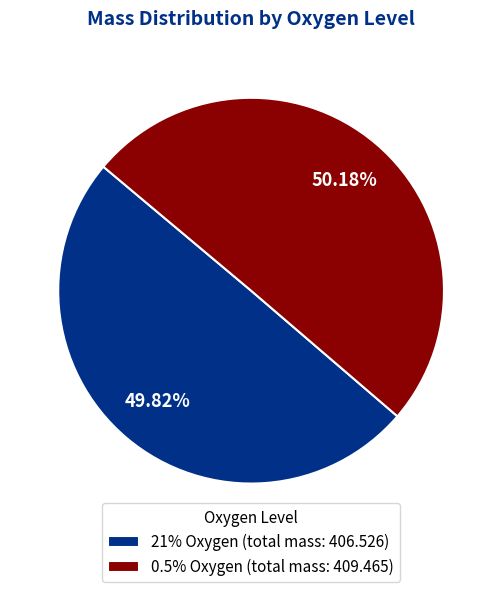

Do 0.5% Oxygen (total mass: 409.465) and 21% Oxygen (total mass: 406.526) together represent more than half of the pie?

Yes